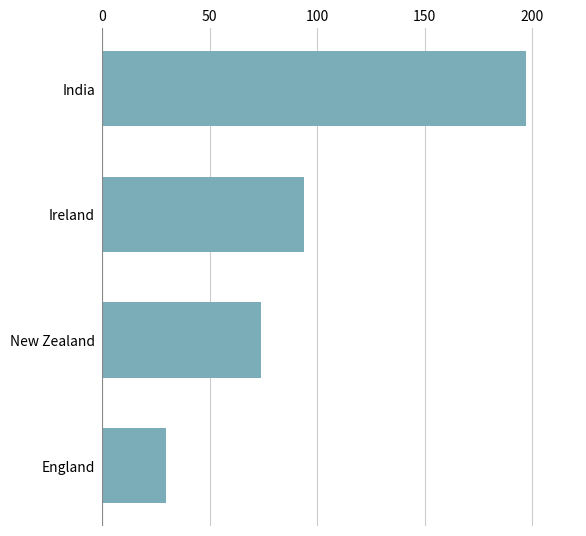

Read the value at England, to the nearest 5.

30